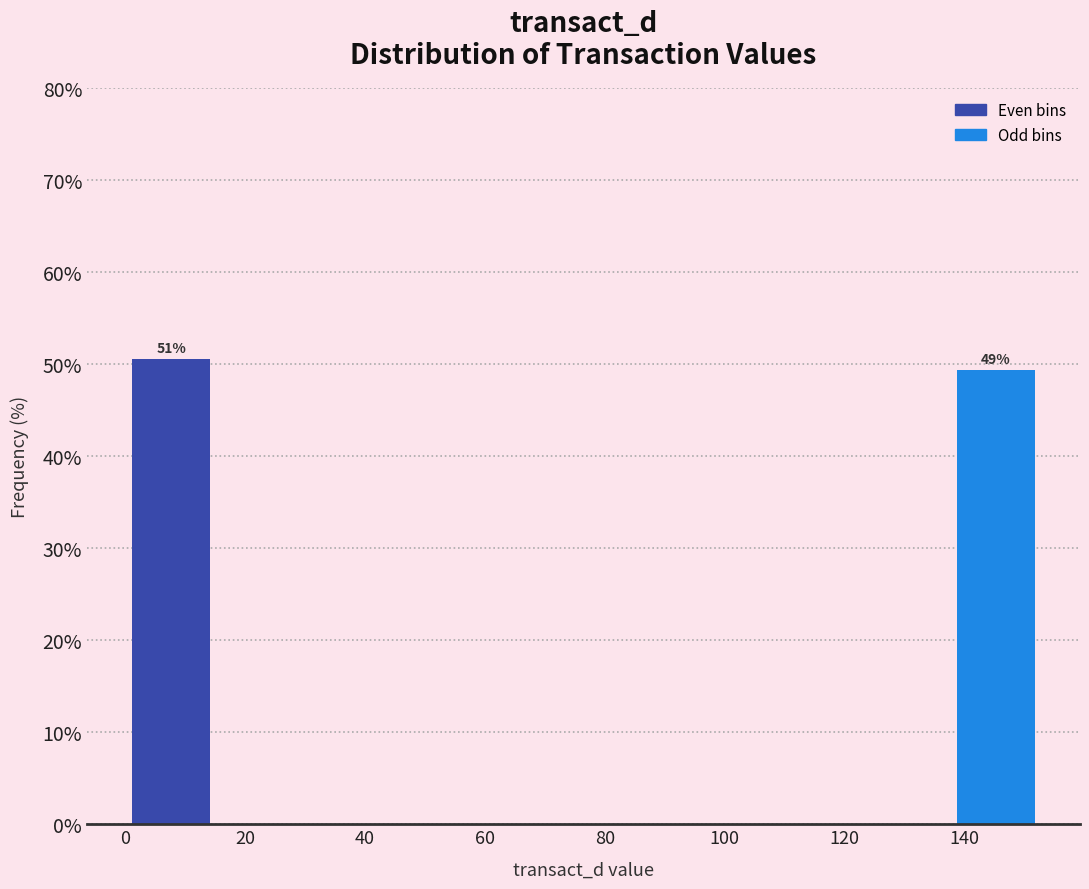

Which range on the x-axis has the tallest bar?

0 to 16